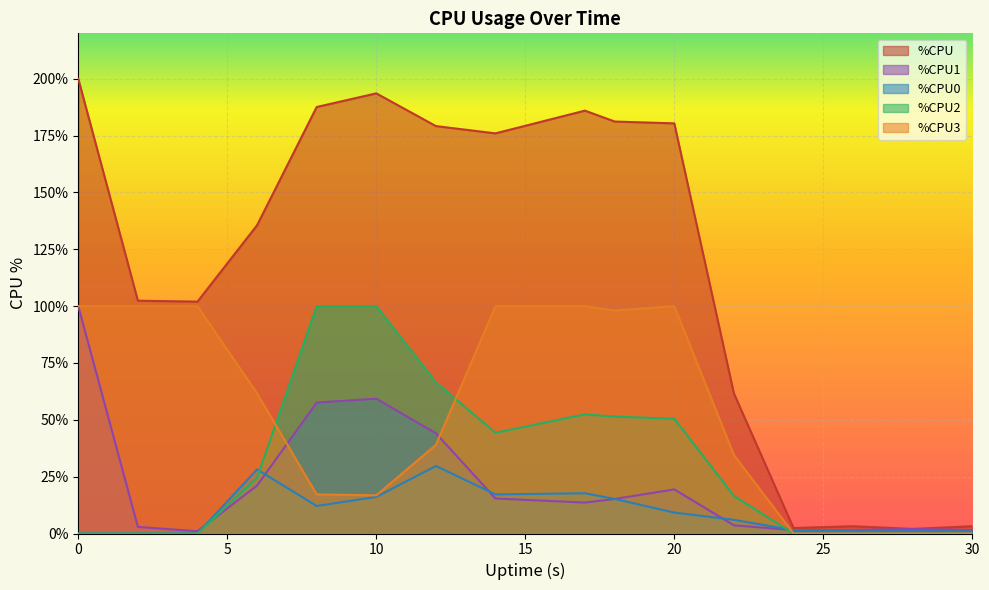

In %CPU, how many points are higher than both neighbors (excluding endpoints)?

3